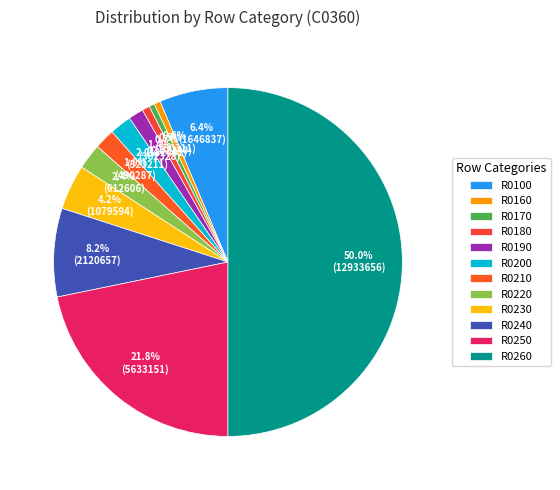

How many slices are in this pie chart?

12